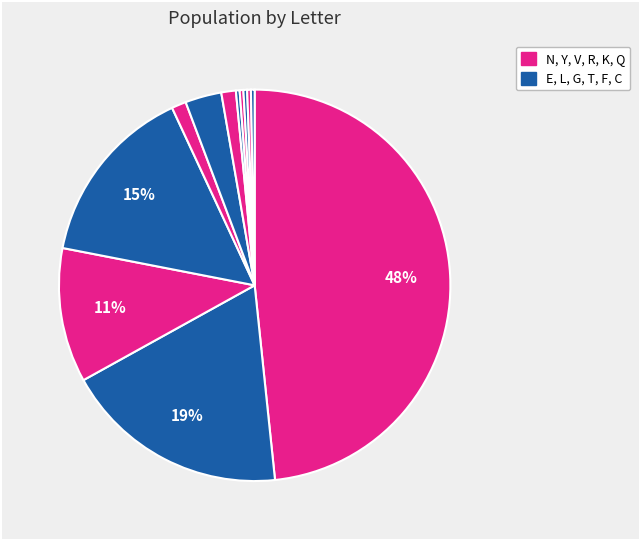

Which category has the smallest portion of the pie?

T